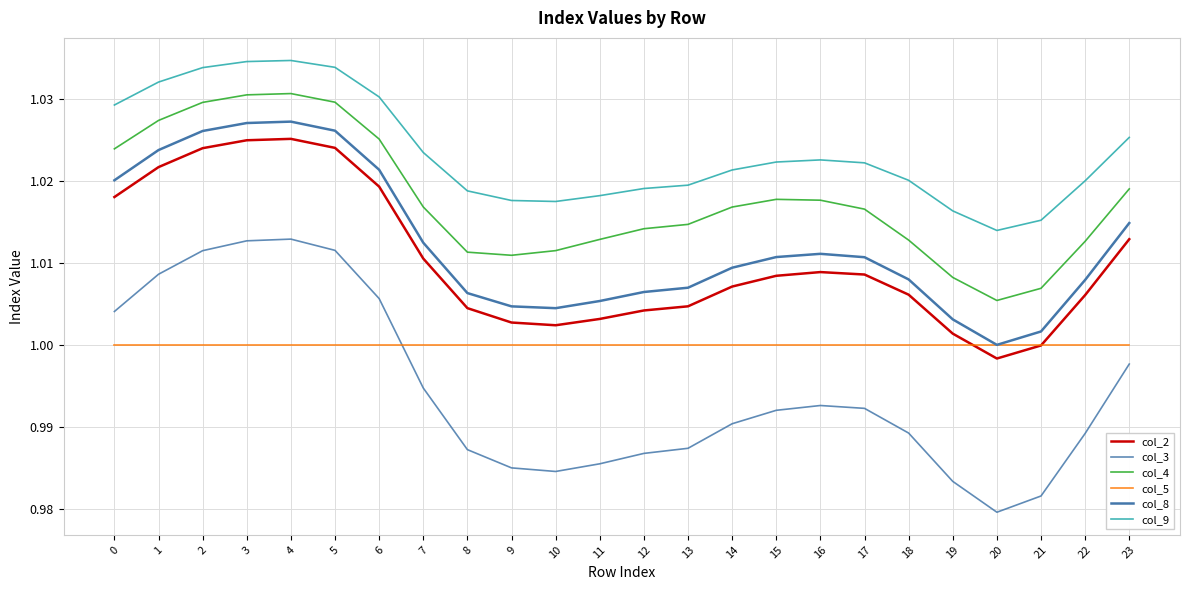

Is it true that col_3 equals 0.7 at 1?

False